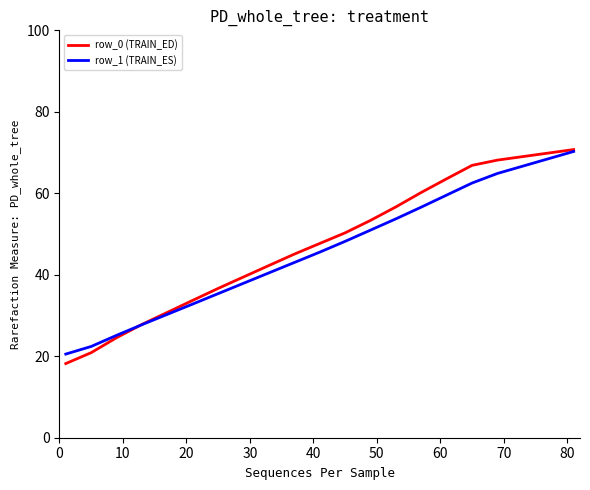

What is the minimum value for row_1 (TRAIN_ES)?

20.5